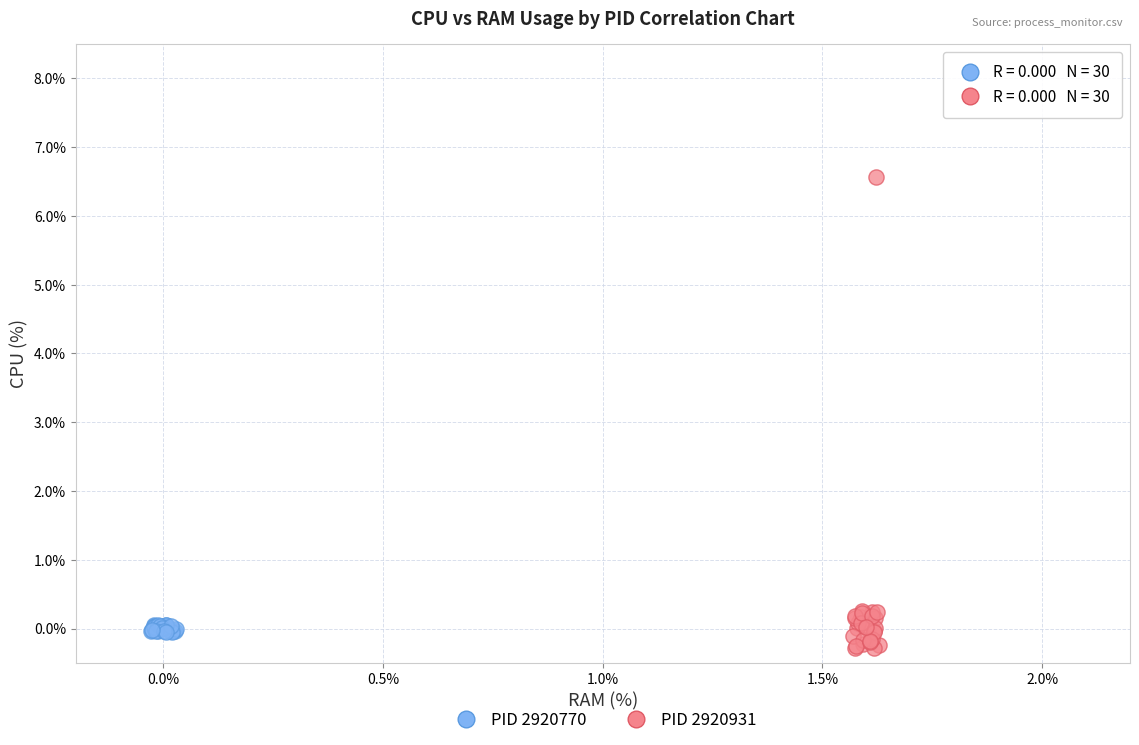

Which series has the widest spread of Y values?

PID 2920931